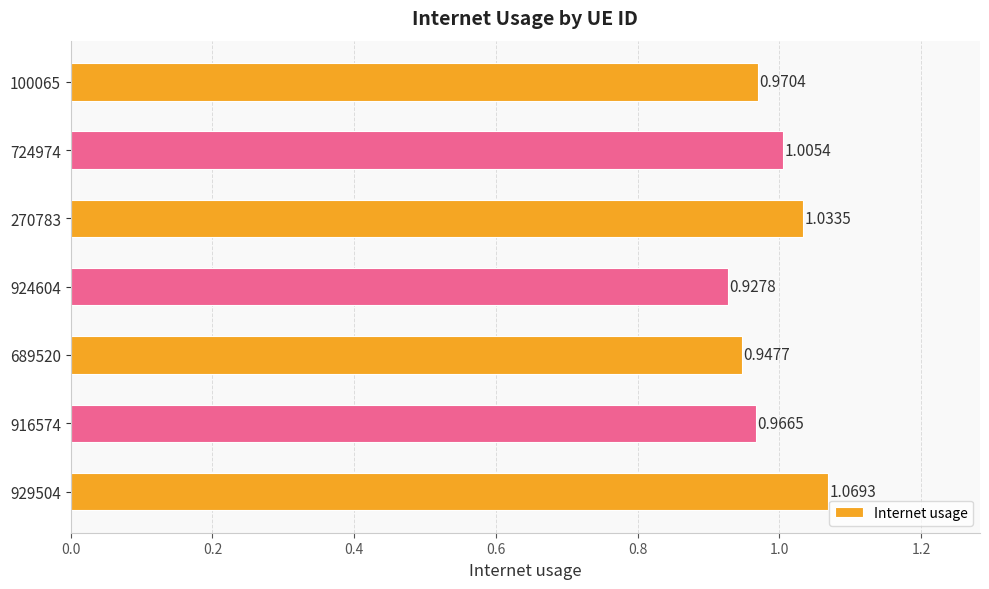

Are the bars horizontal?

Yes